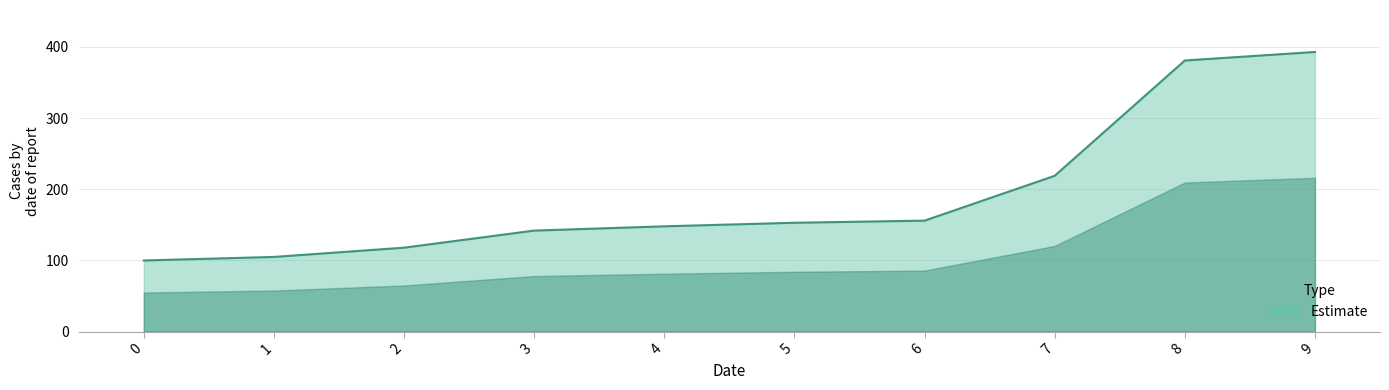

At which label is the value closest to 246?

7